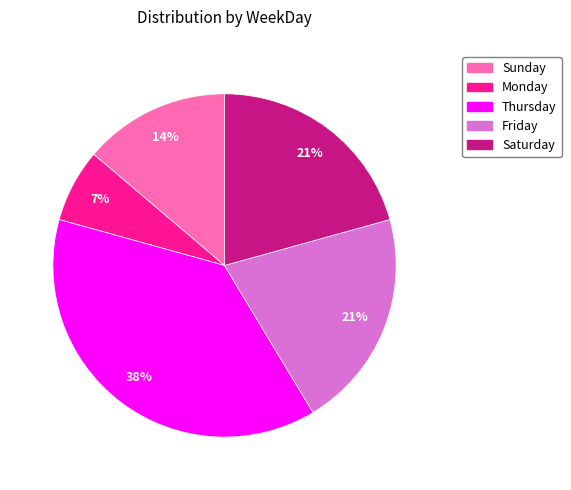

True or false: Friday accounts for 28% of the total.

False